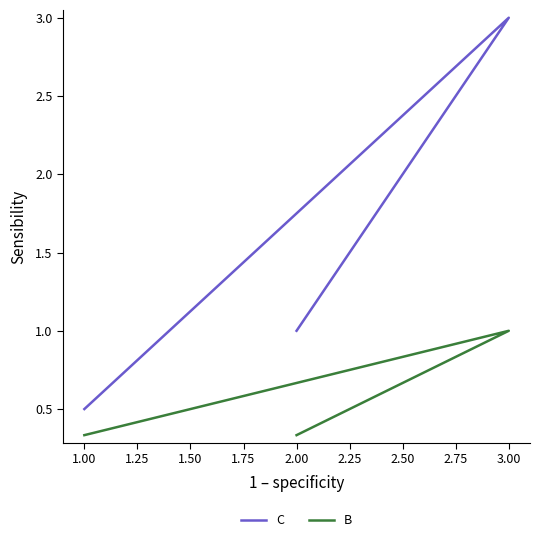

Does the chart display data point markers on the line(s)?

No